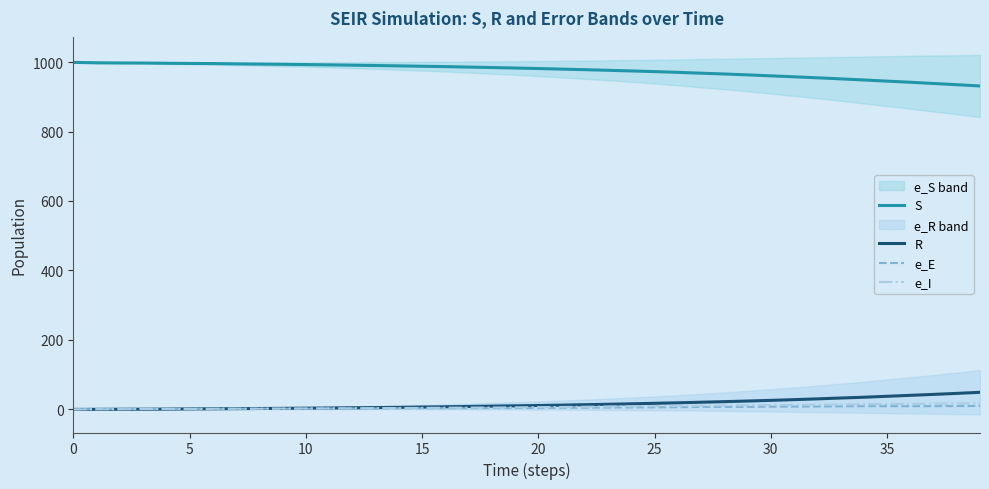

Is the value of R at 33 greater than the value of e_I at 18?

Yes